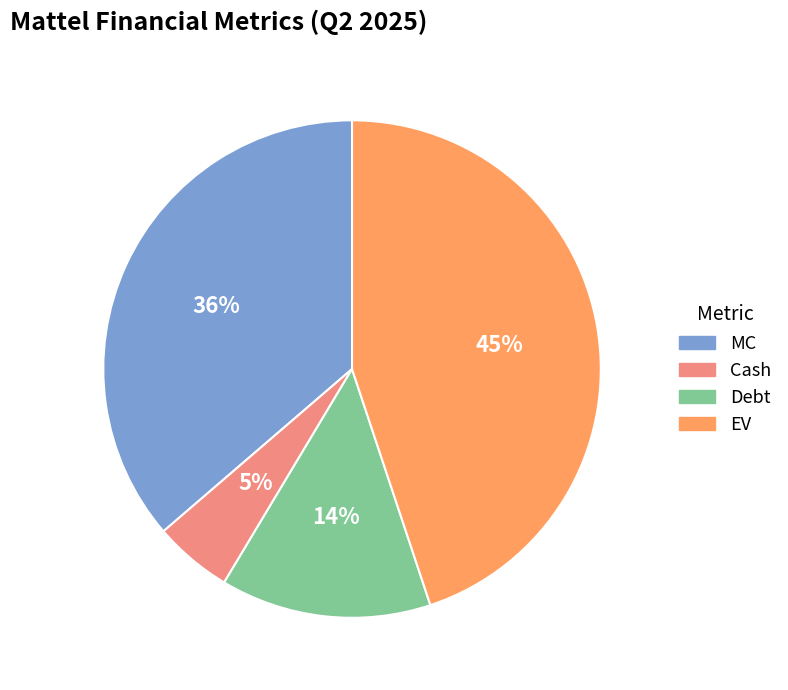

To the nearest percent, what is the difference between the largest and smallest slice percentages?

40%